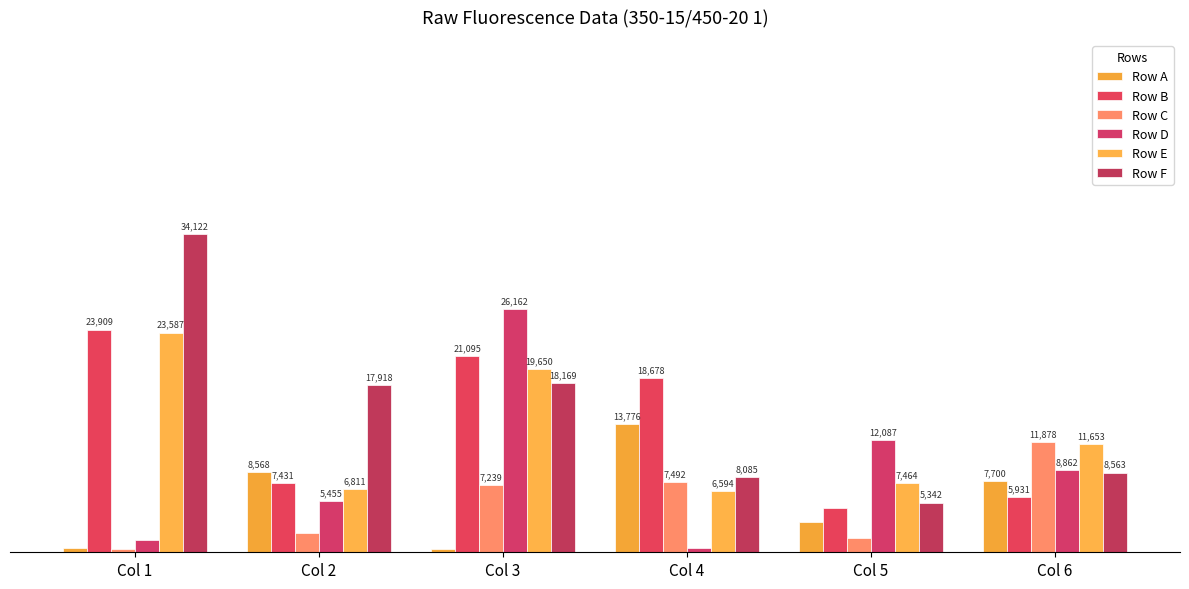

What is the lowest value of the Row B series?

4758